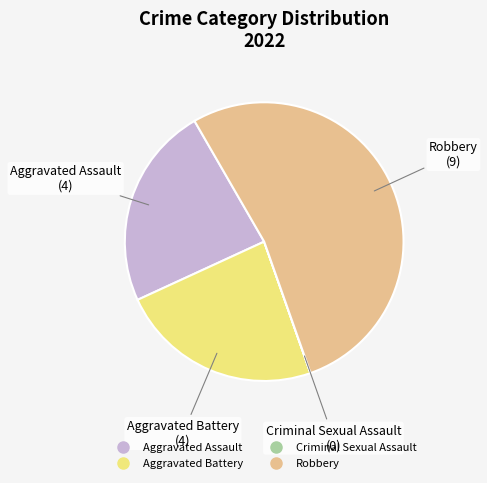

The Aggravated Assault slice represents 24% of the pie. True or false?

True